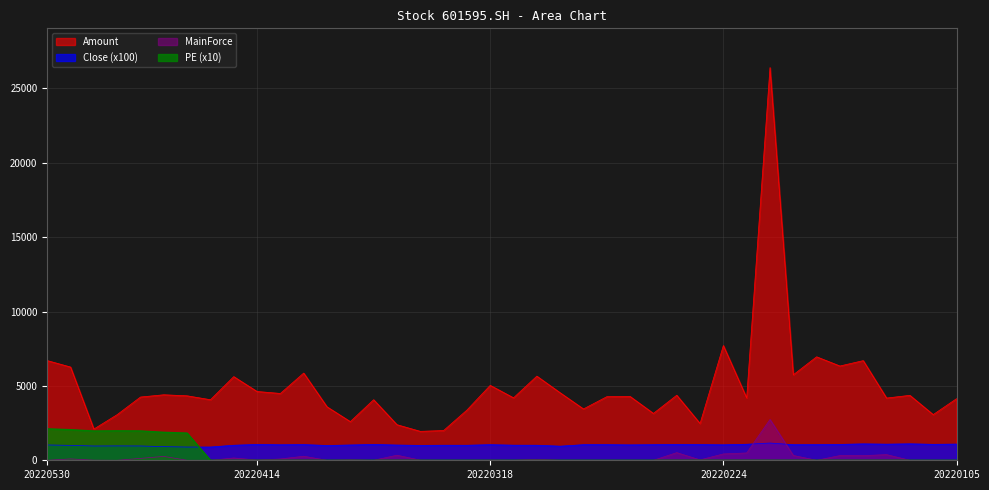

At which category does PE reach its first local peak?

20220517